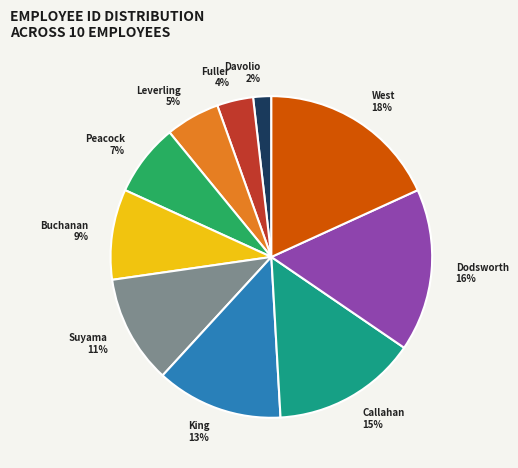

Which has a higher value, Callahan or Davolio?

Callahan